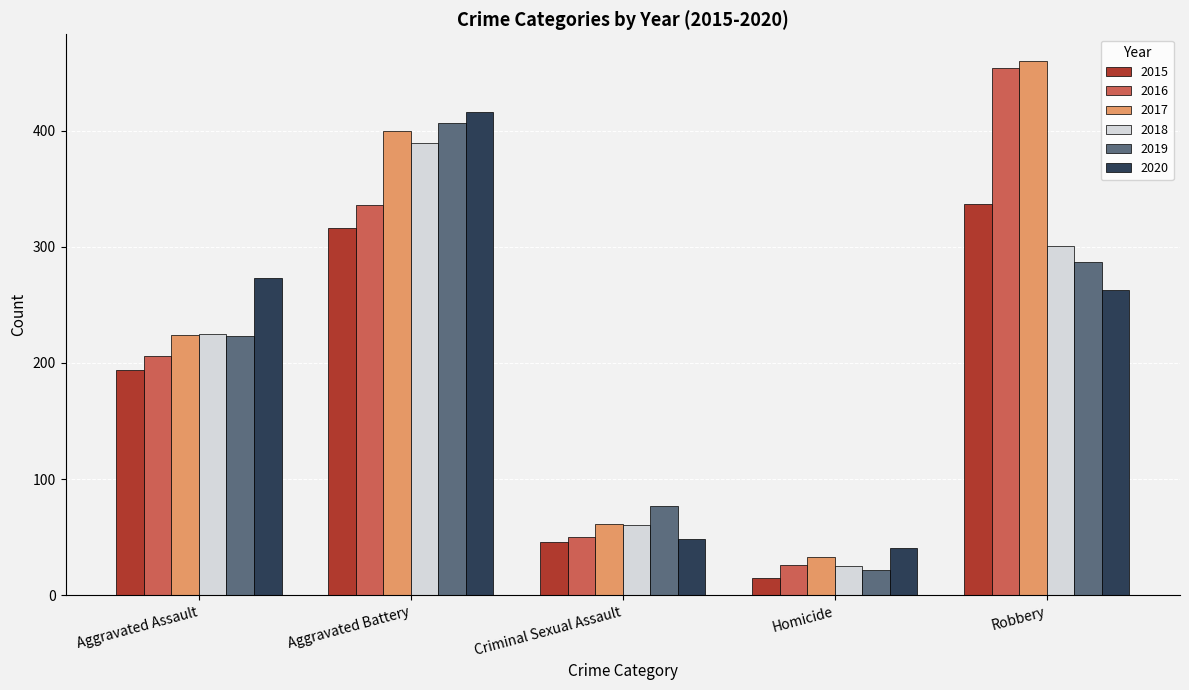

What is the label of the 1st bar from the right?

Robbery